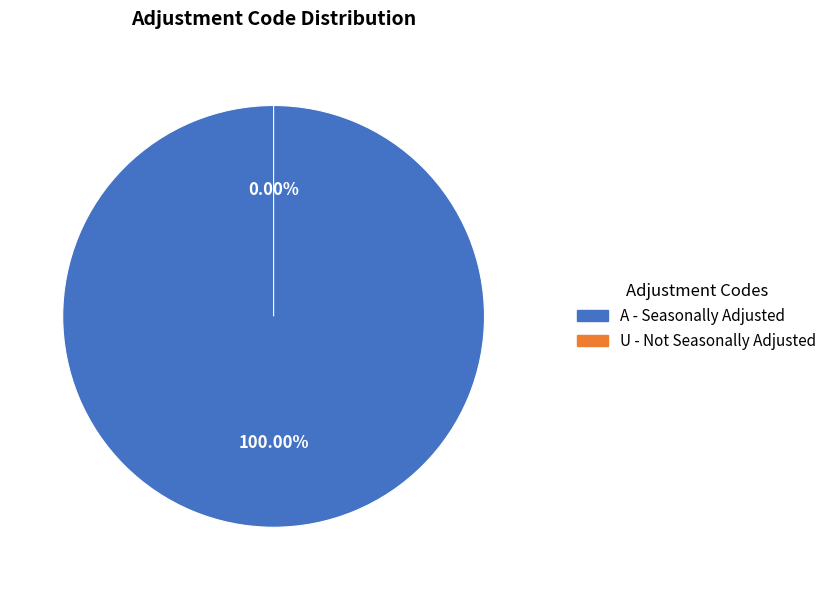

To the nearest percent, what is the difference between the largest and smallest slice percentages?

100%